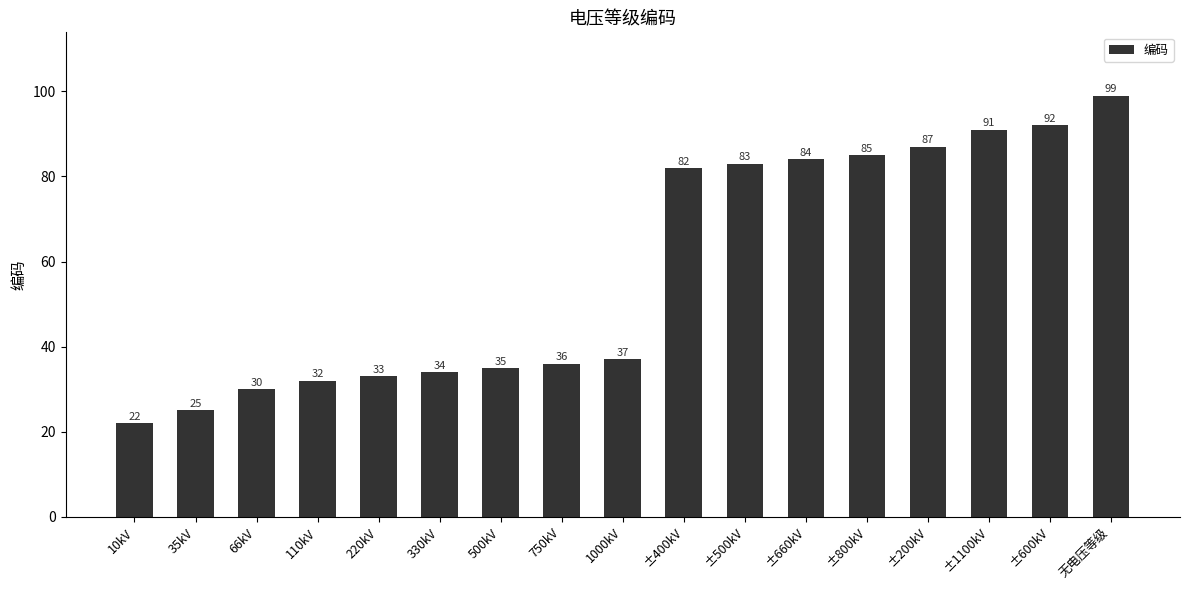

Read the value at 330kV, to the nearest 10.

30